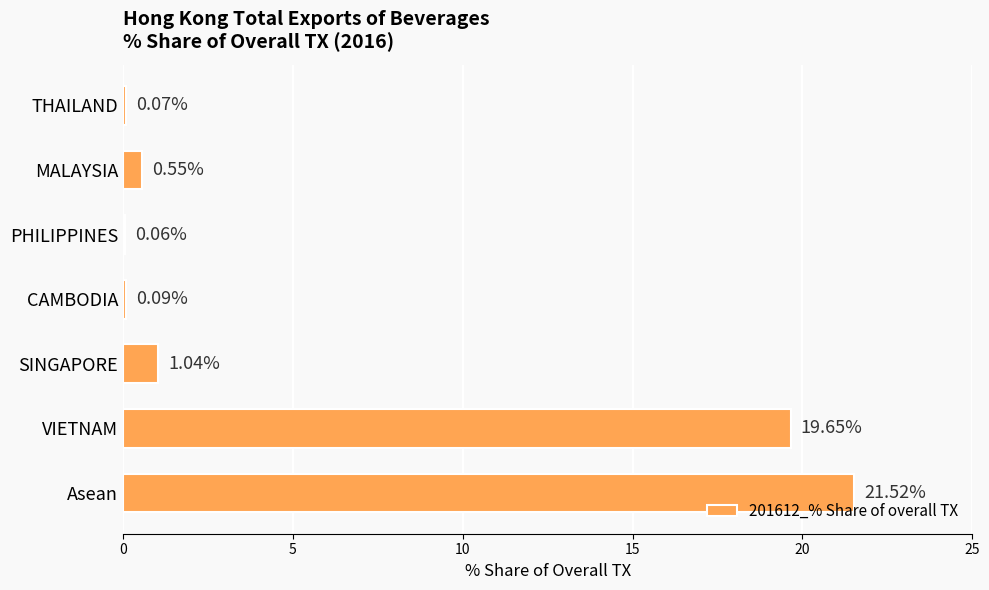

Which label corresponds to the largest value in the chart?

Asean